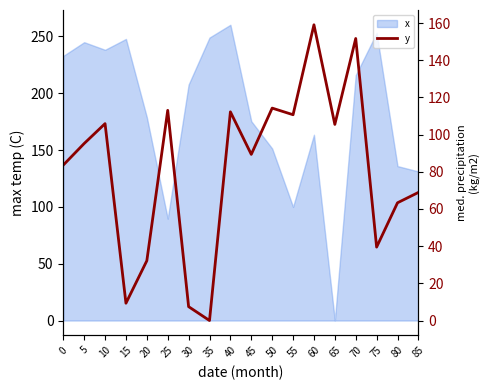

Reading left to right, extract all data points from this chart.

83.6	95.2	105.9	9.3	32.2	113.1	7.5	0.0	112.3	89.4	114.3	110.7	159.1	105.5	151.7	39.5	63.3	68.9